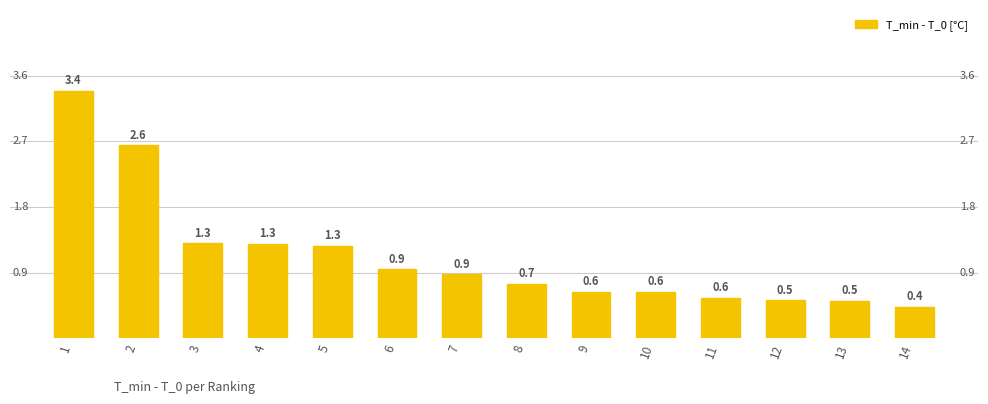

At which label is the value closest to 1?

6